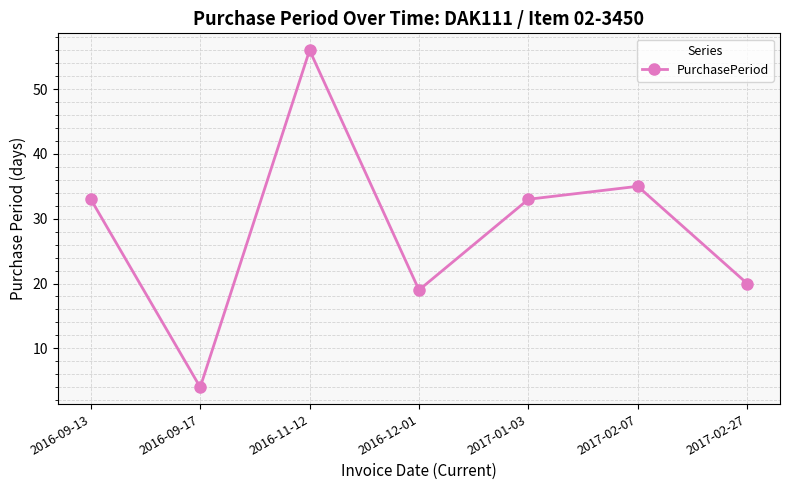

What is the minimum value shown in the chart?

4